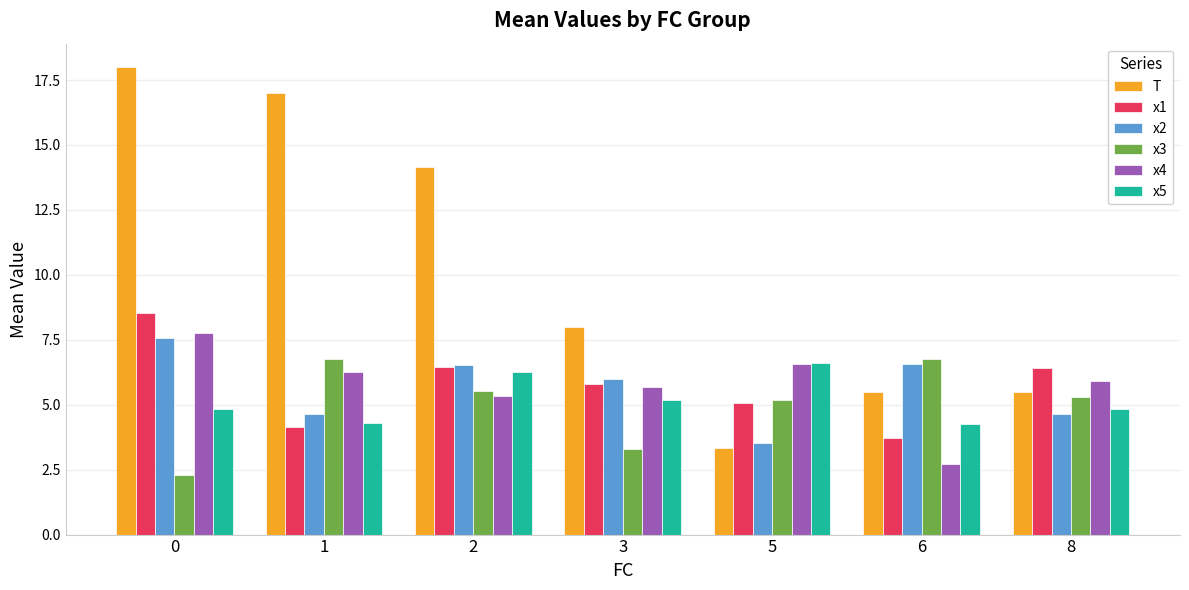

Which series changed the most between 2 and 8?

T